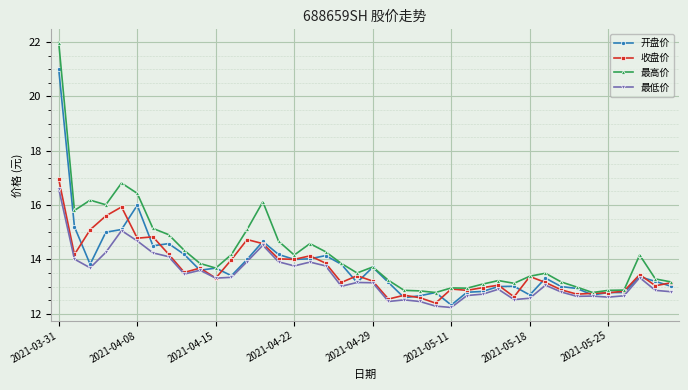

True or false: 最高价 has more than 2 interior local peaks.

True